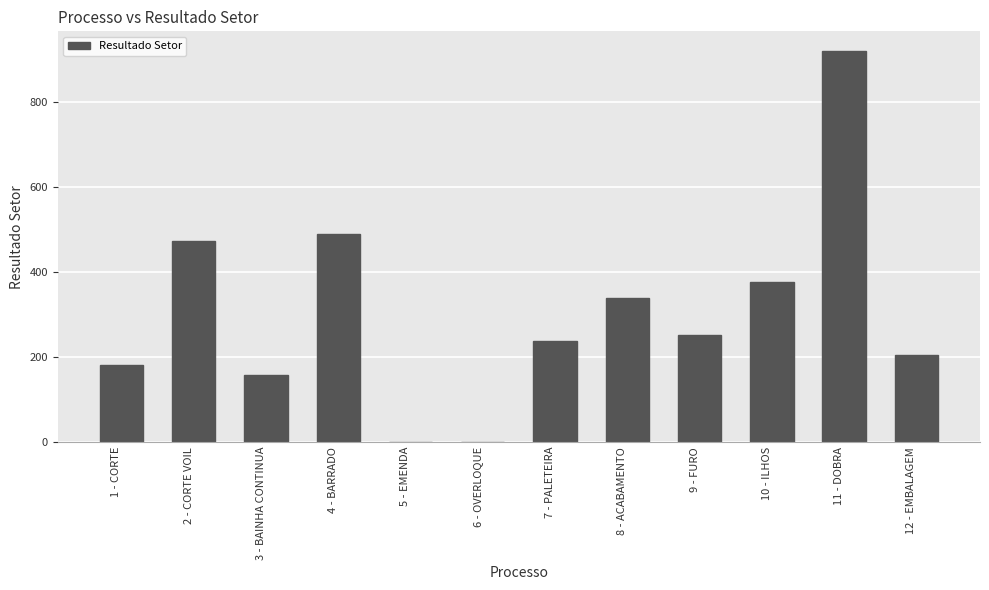

What is the sum of the values at 2 - CORTE VOIL and 8 - ACABAMENTO?

812.6